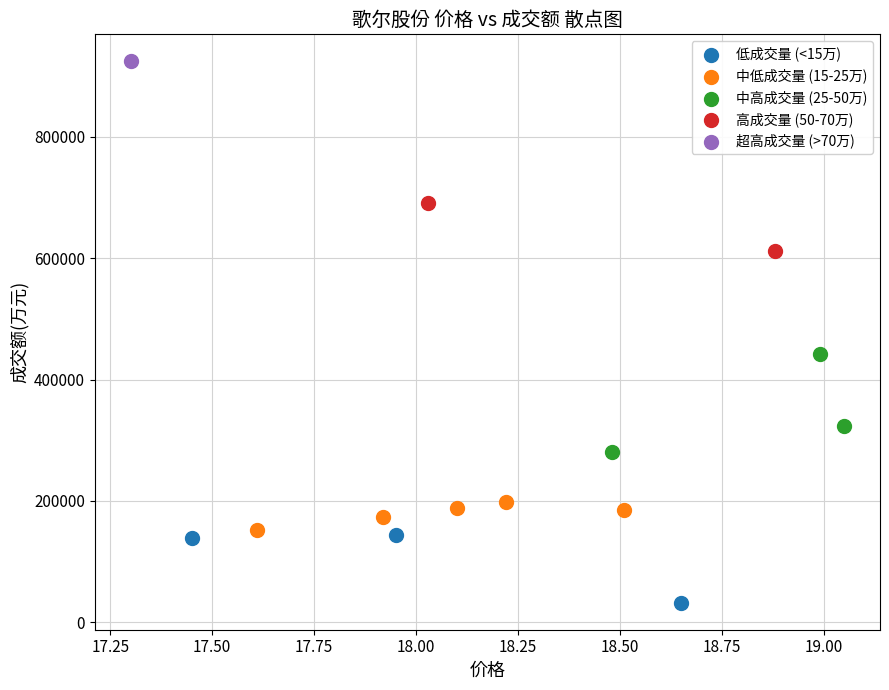

Which series reaches the maximum Y coordinate?

超高成交量 (>70万)